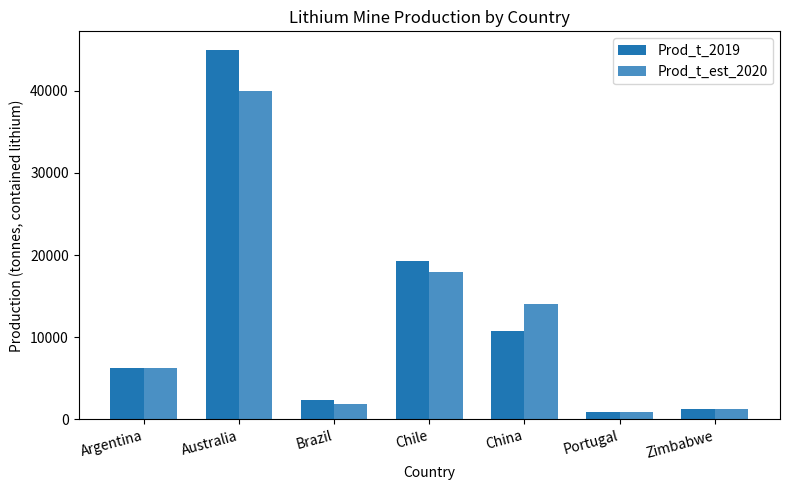

What is the value of the Prod_t_est_2020 bar at the 7th from the left?

1200